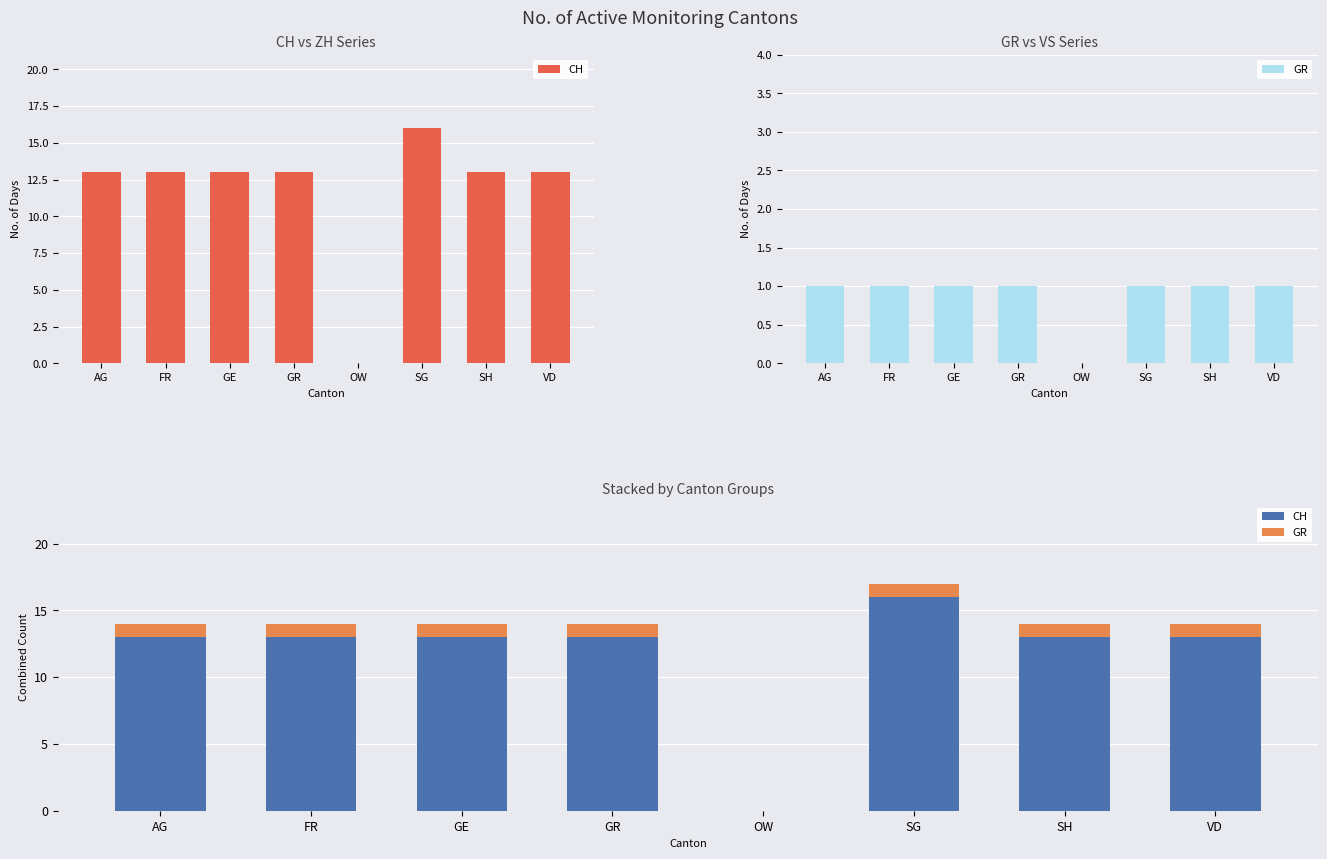

Which has a higher value, GR or AG?

GR